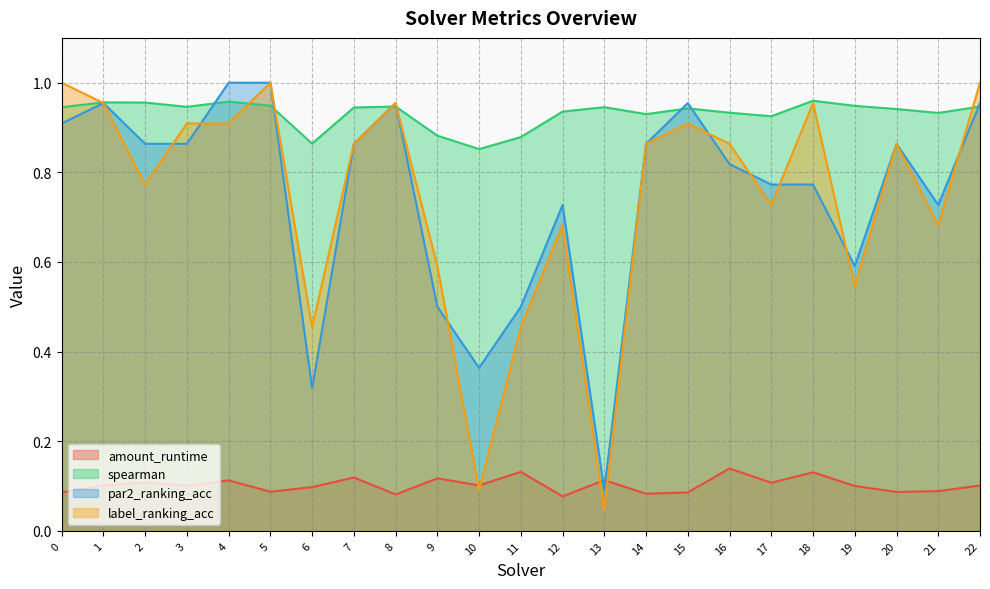

The par2_ranking_acc series shows 1.0 at 4. True or false?

True